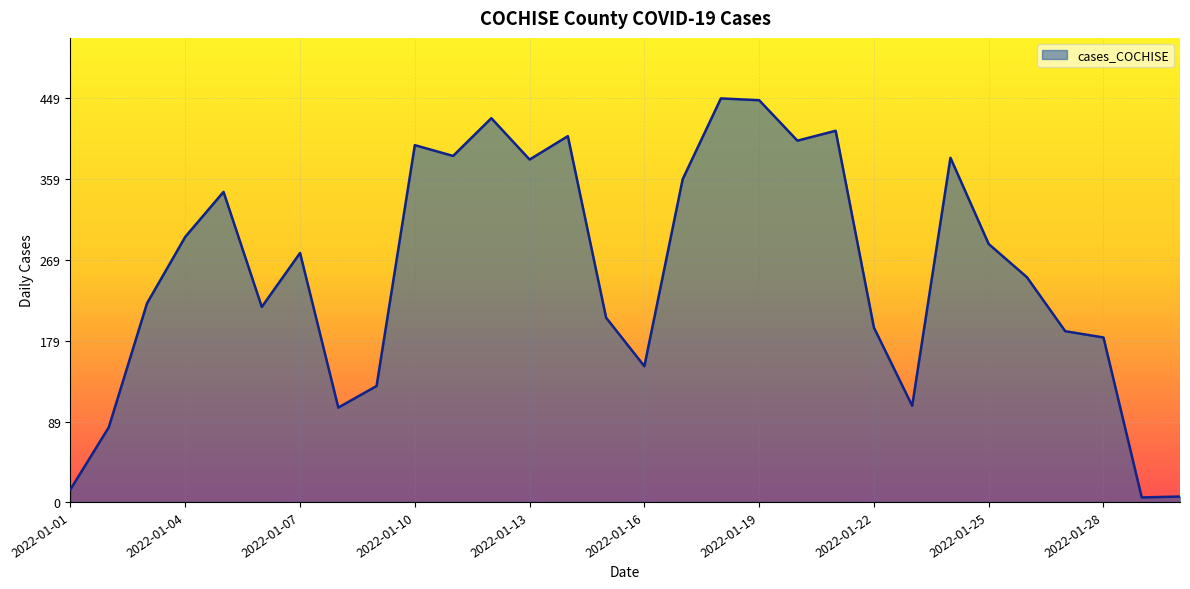

What is the maximum value shown in the chart?

449